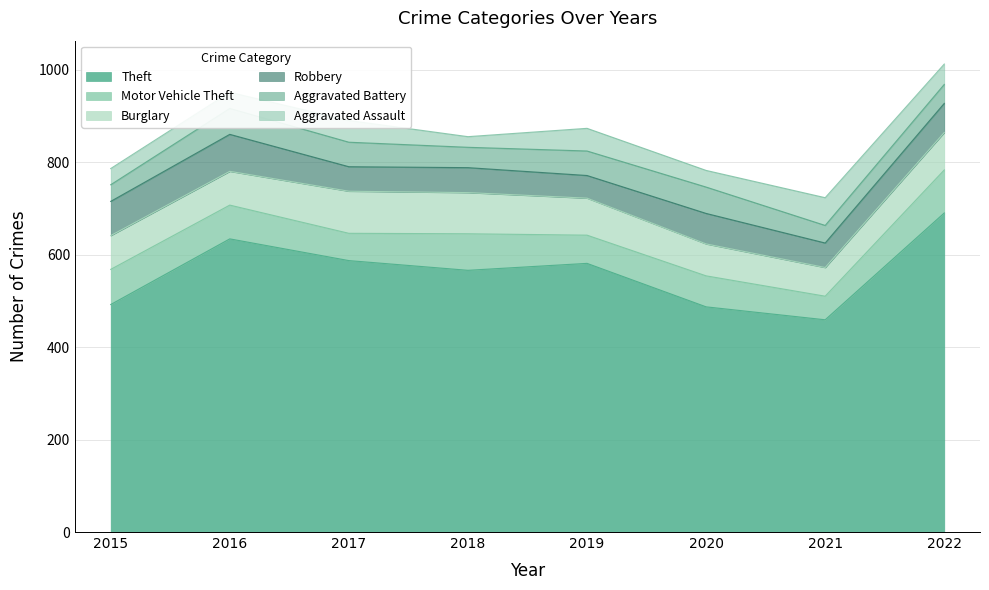

At which label is Aggravated Battery closest to 46?

2018